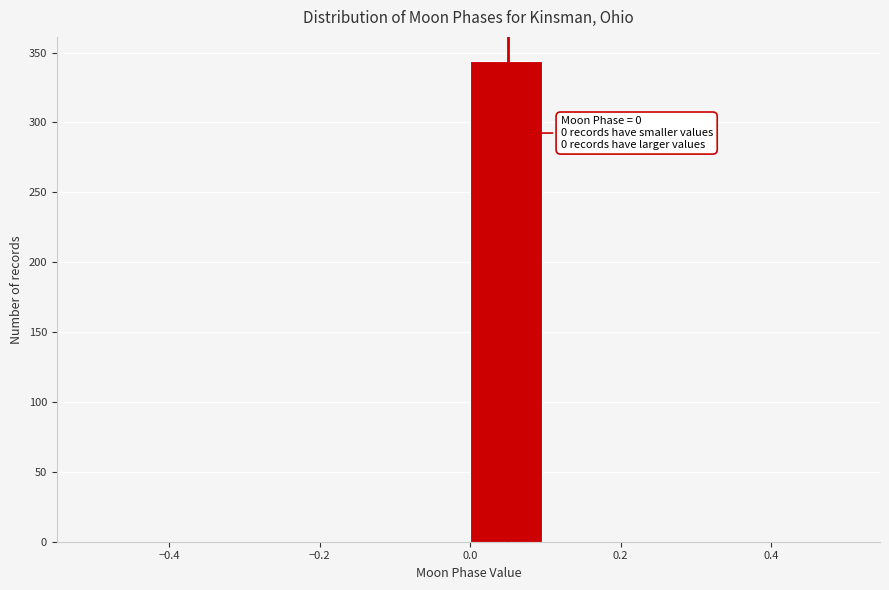

Over which range of the x-axis is the bar tallest?

0.0 to 0.1